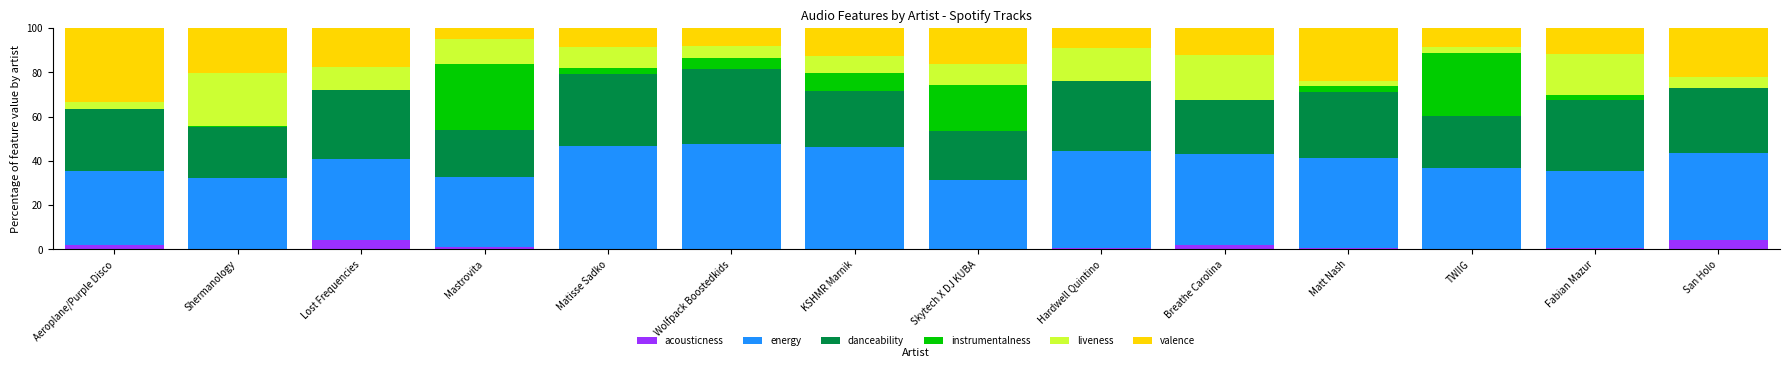

What is the maximum value for acousticness?

4.4